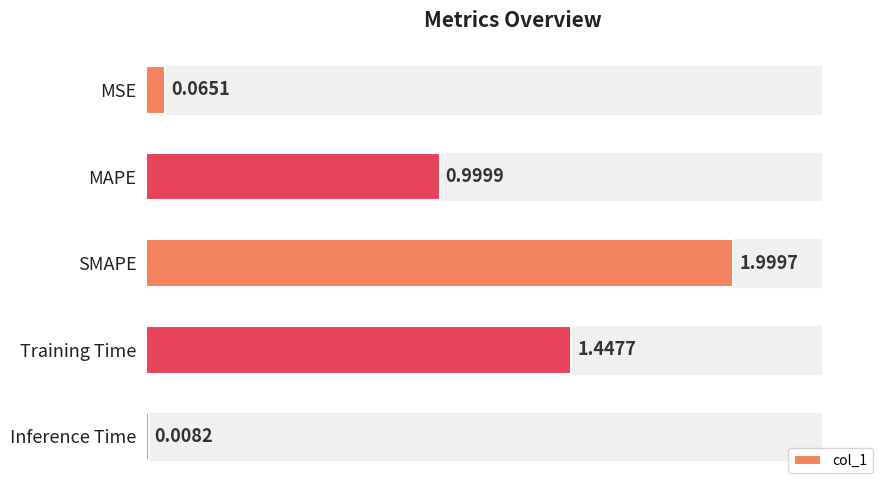

Rank the categories by value from highest to lowest.

SMAPE, Training Time, MAPE, MSE, Inference Time